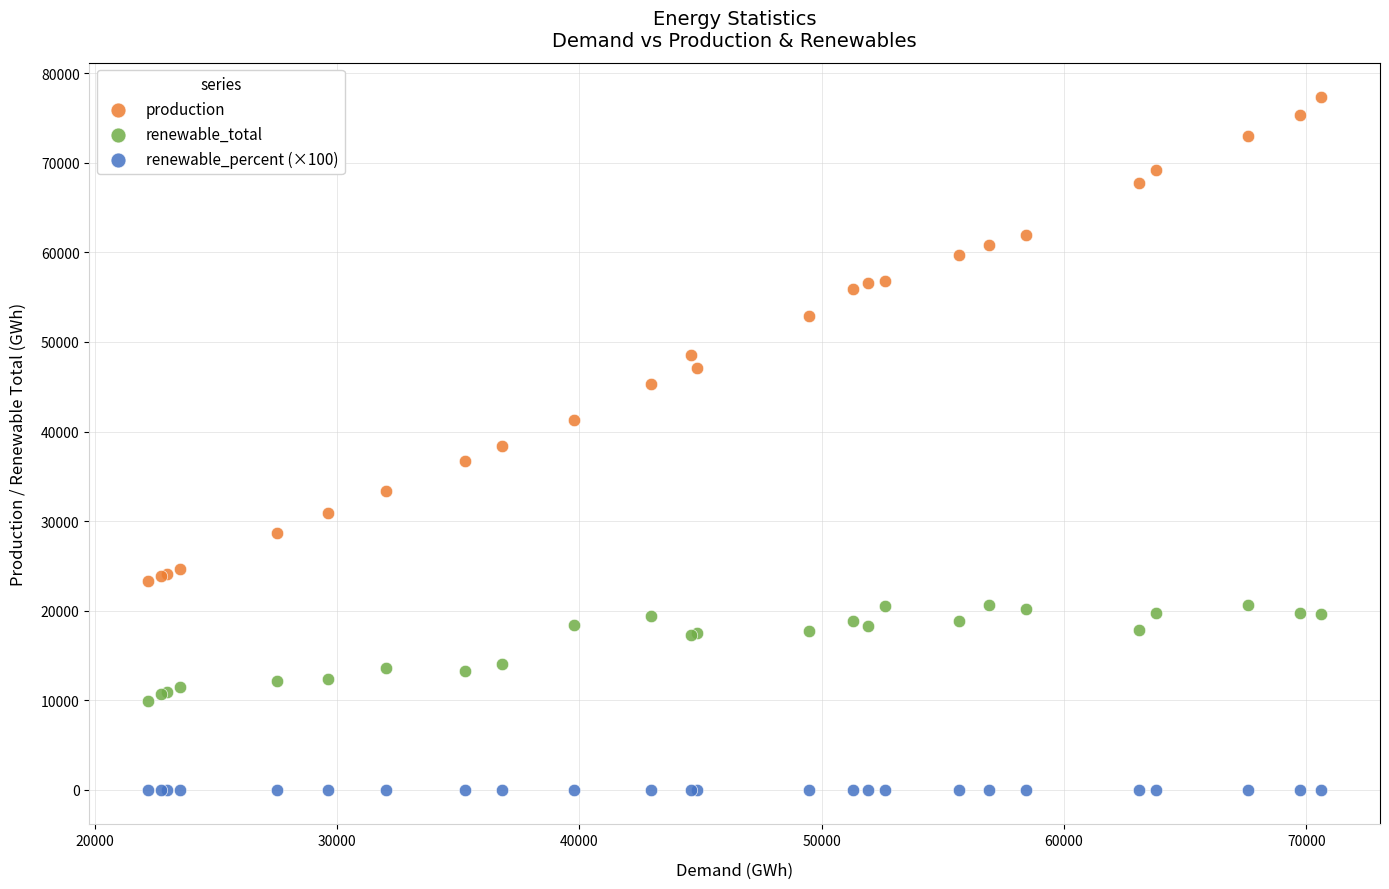

What is the X range (max minus min) for the scatter plot?

48412.2